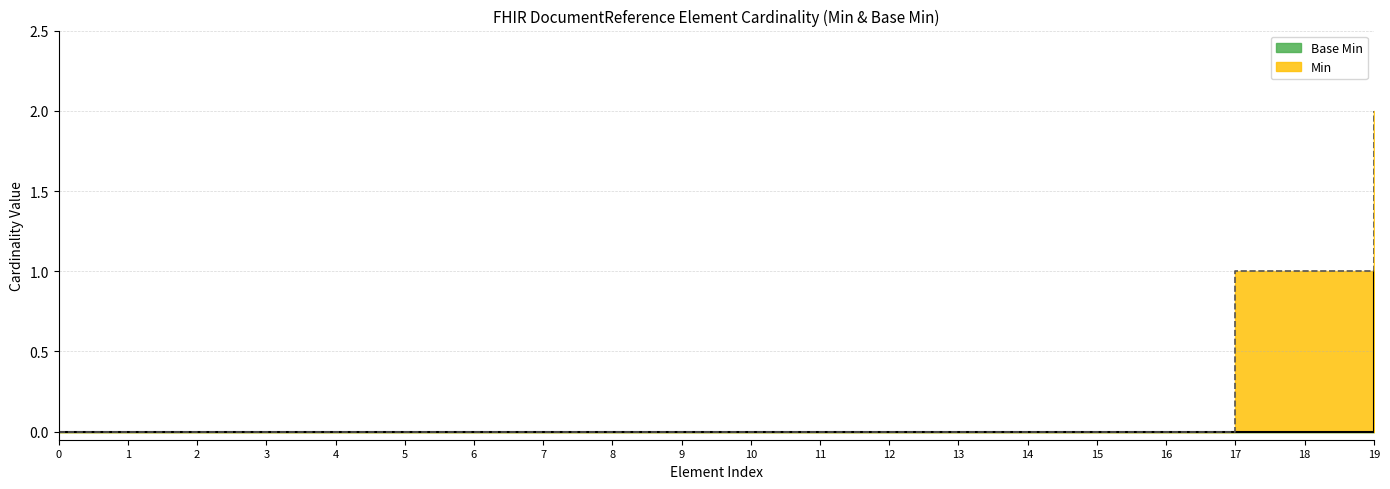

List the labels in order of value, largest first.

19, 0, 1, 2, 3, 4, 5, 6, 7, 8, 9, 10, 11, 12, 13, 14, 15, 16, 17, 18